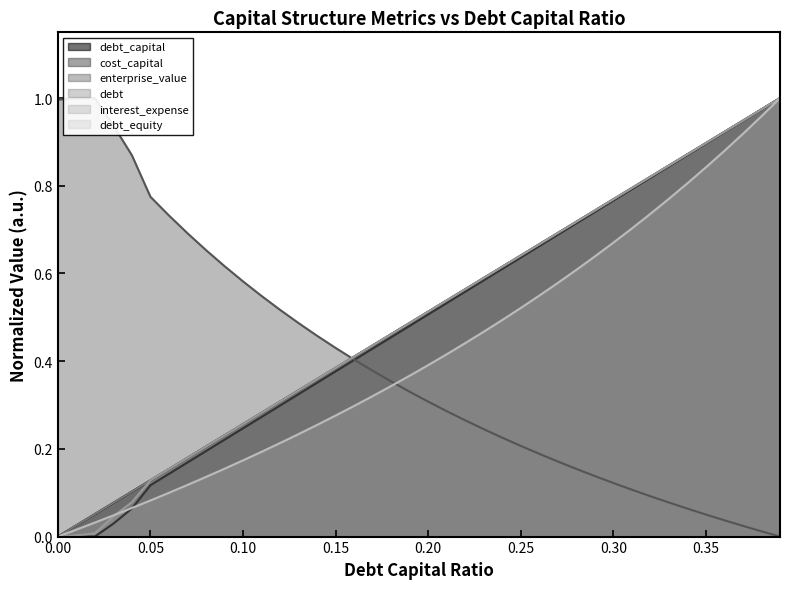

At 0.04, list the series in order from smallest to largest.

cost_capital, debt_equity, interest_expense, debt_capital, debt, enterprise_value